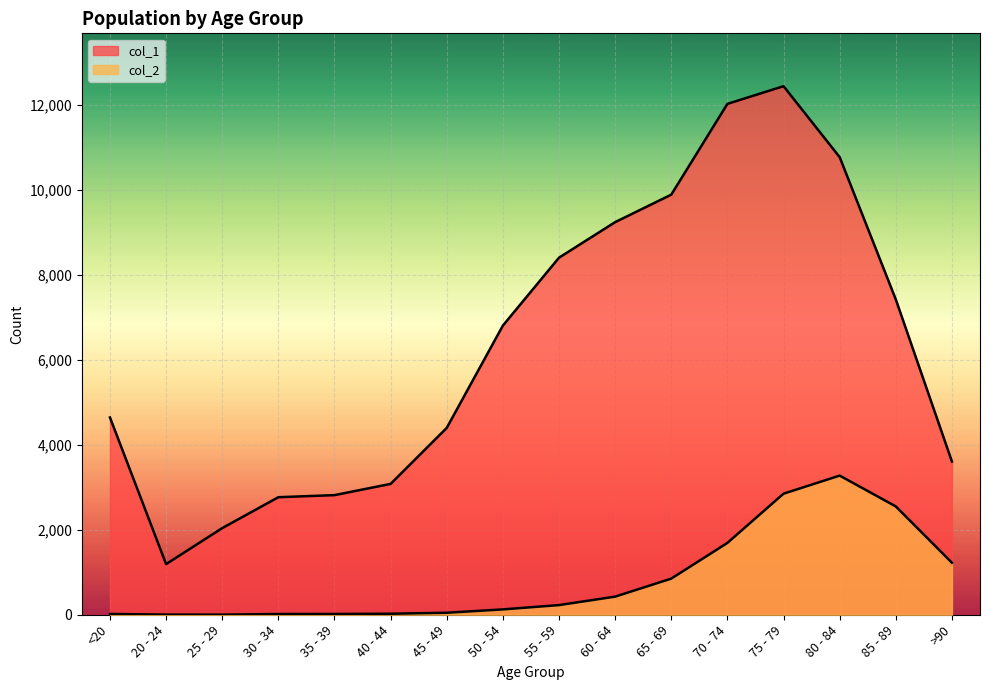

At which category is the sum across all series the highest?

75 - 79